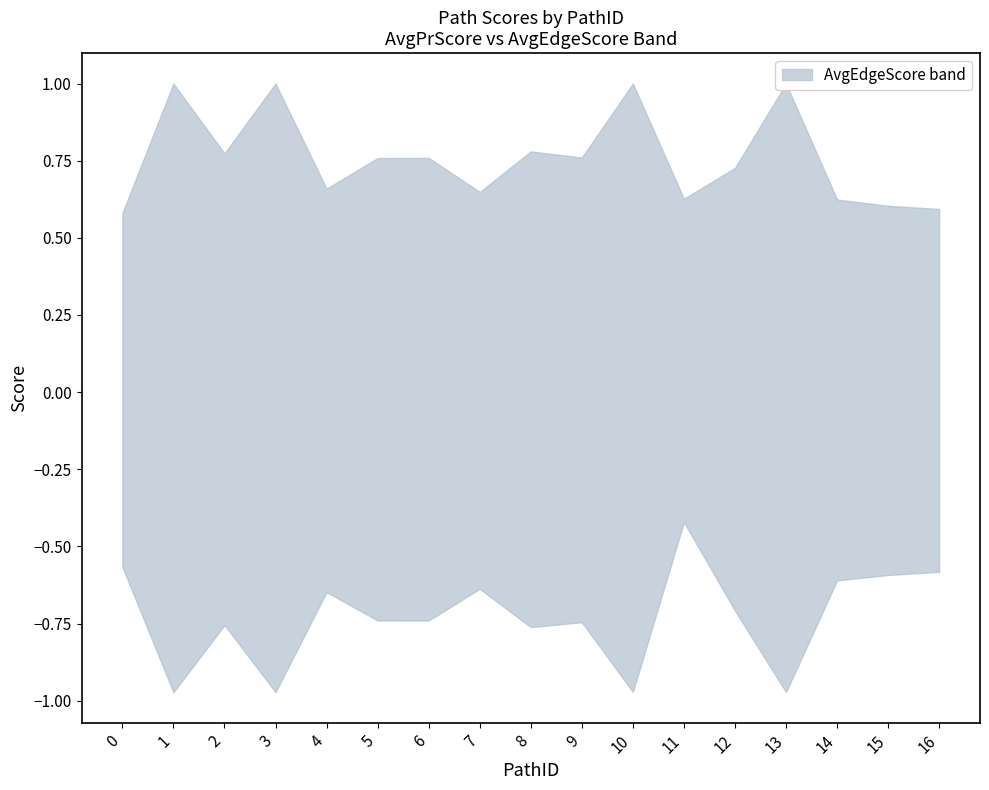

At which category is the sum across all series the highest?

10